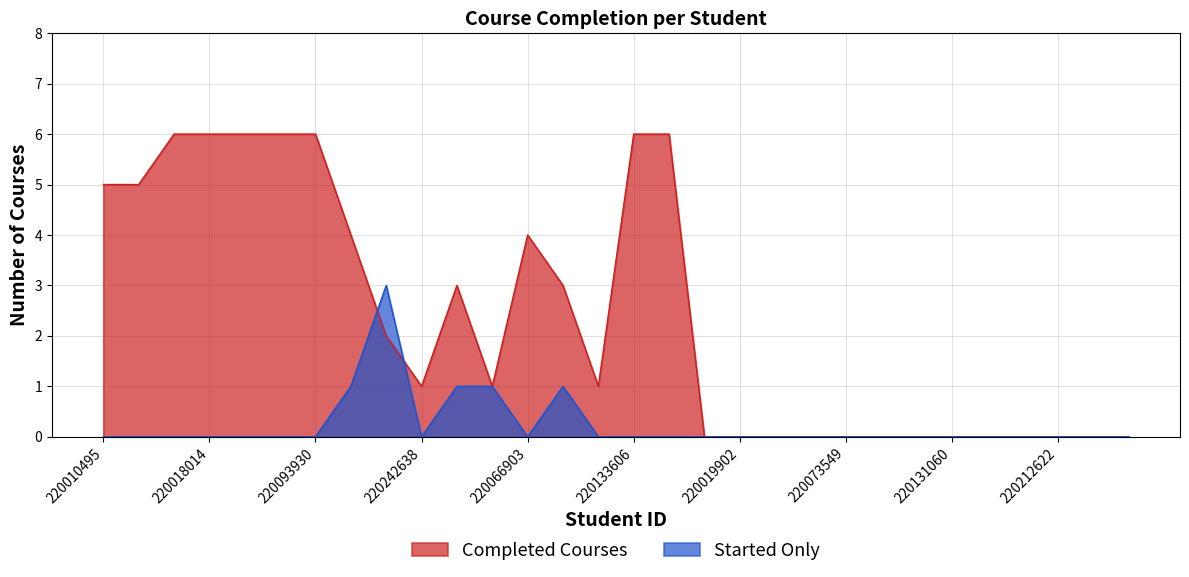

Reading left to right, extract all data points from this chart.

Completed Courses: 5	5	6	6	6	6	6	4	2	1	3	1	4	3	1	6	6	0	0	0	0	0	0	0	0	0	0	0	0	0
Started Only: 0	0	0	0	0	0	0	1	3	0	1	1	0	1	0	0	0	0	0	0	0	0	0	0	0	0	0	0	0	0